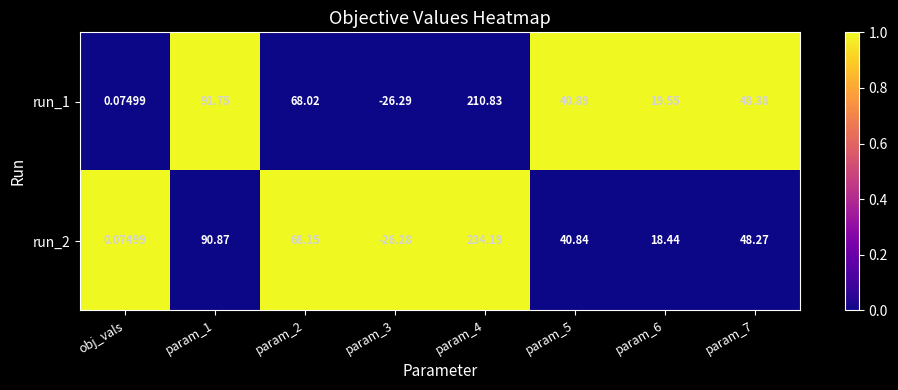

How many categories are shown in the chart?

8